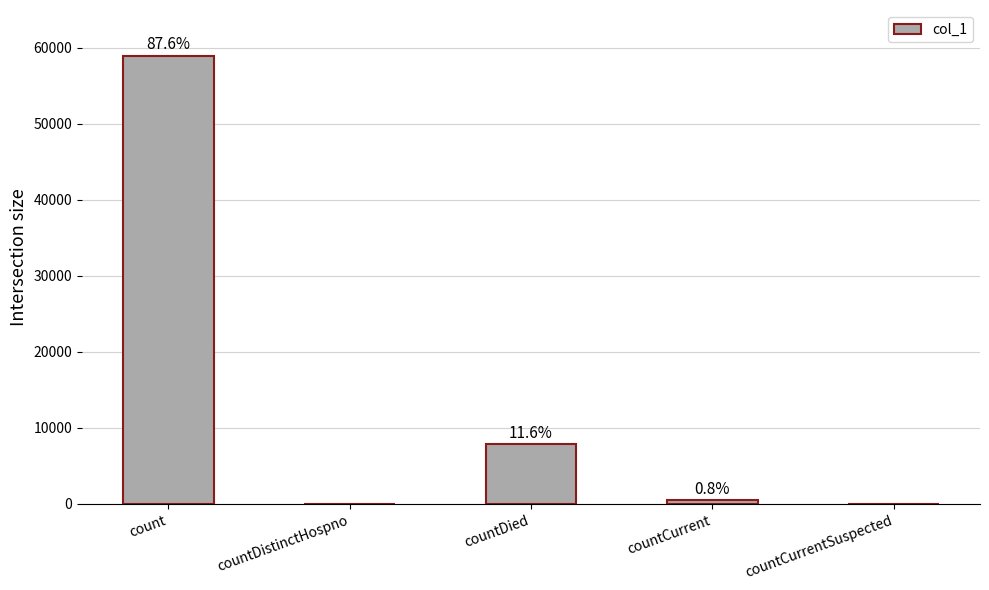

Which label corresponds to the largest value in the chart?

count